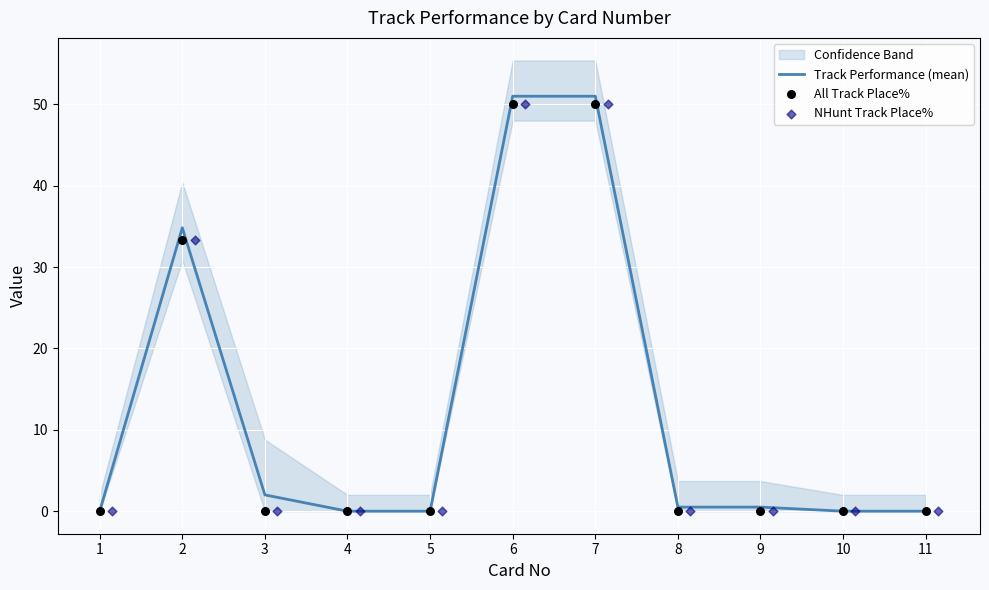

True or false: Track Performance (mean) has a value of -22.7 at 11.

False